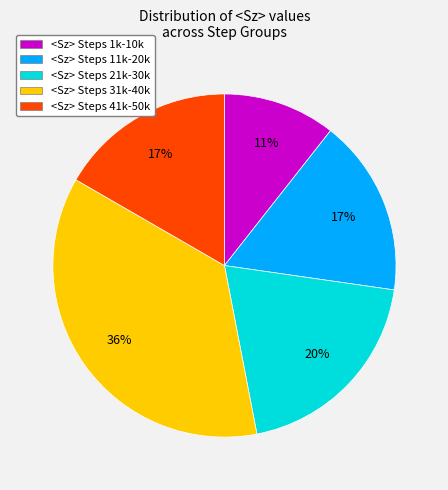

True or false: <Sz> Steps 21k-30k accounts for 14% of the total.

False